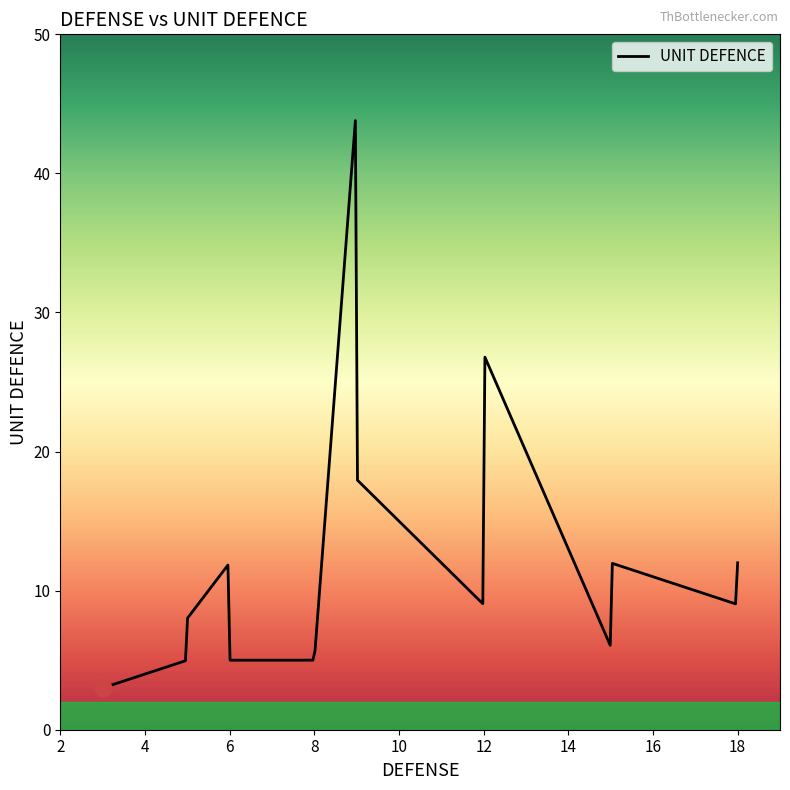

What is the minimum value shown in the chart?

3.0